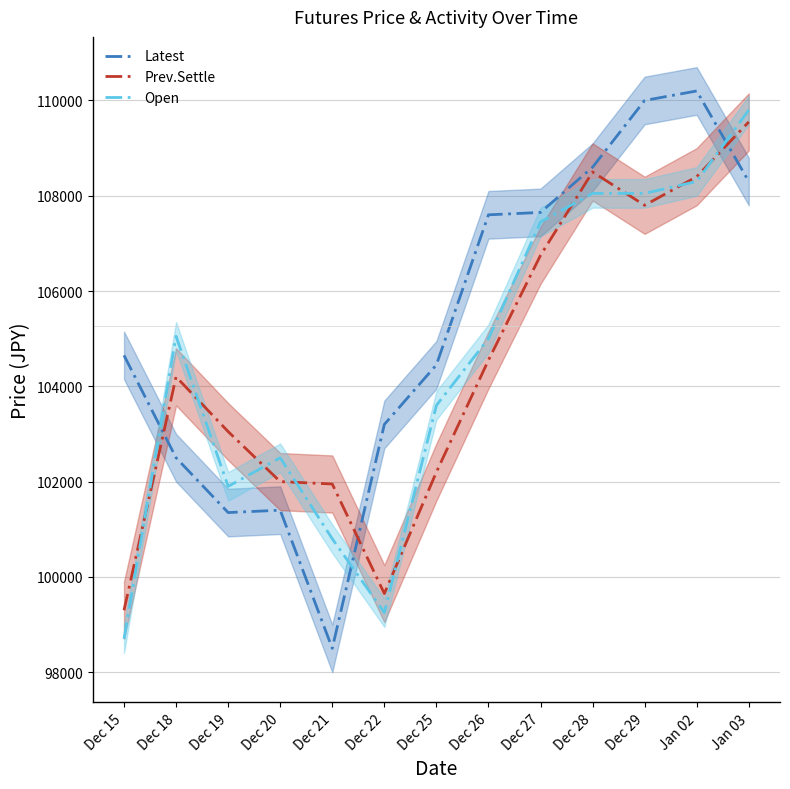

True or false: Latest has more than 1 interior local peaks.

True